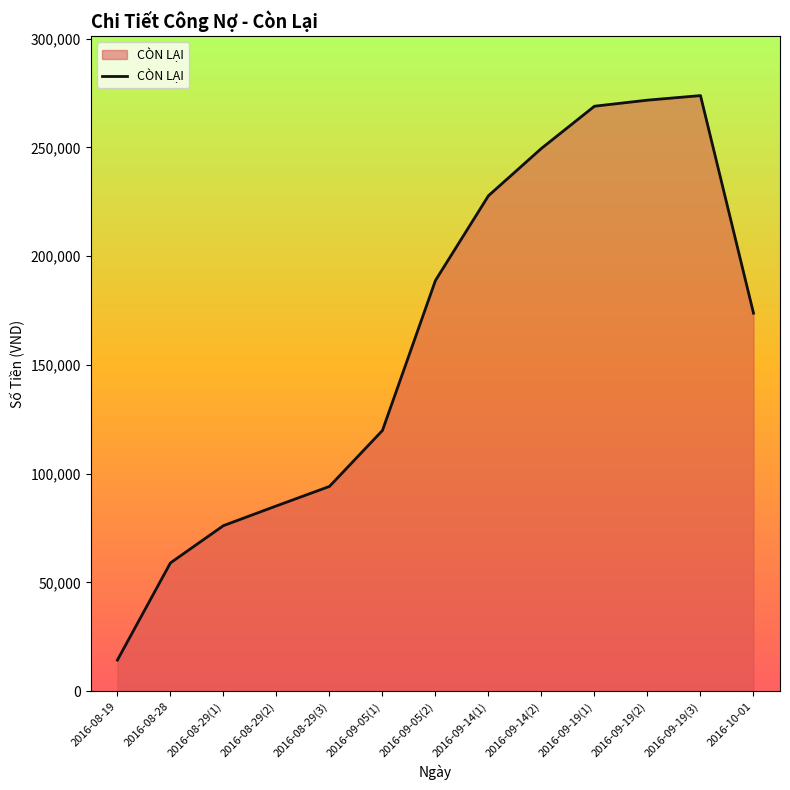

Reading right to left, what are all the values shown in this chart?

173792	273792	271692	268908	249528	227768	188818	119868	94143	85199	76125	58989	14322